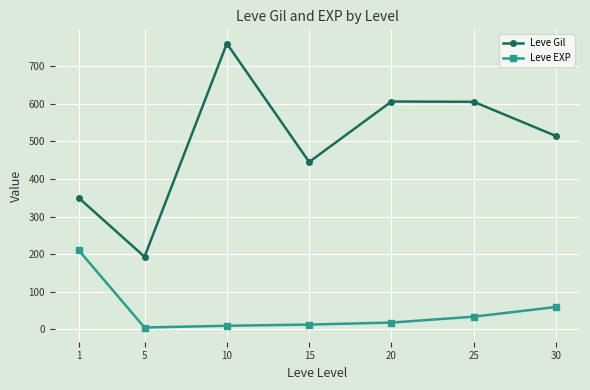

Between 15 and 20, which series saw the biggest shift?

Leve Gil